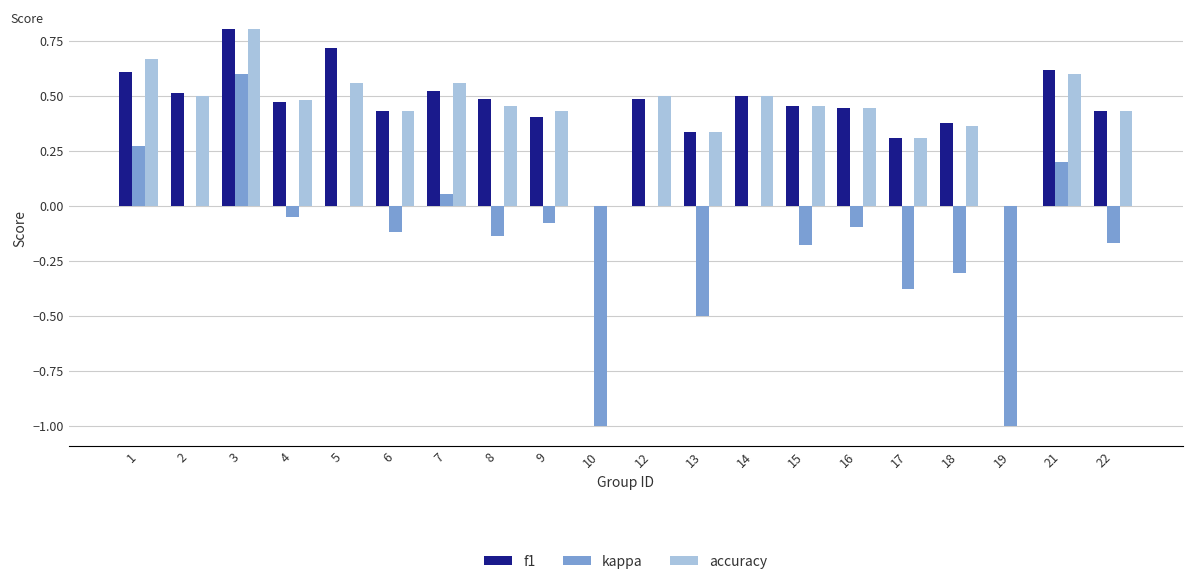

The accuracy series shows 0.5 at 14. True or false?

True